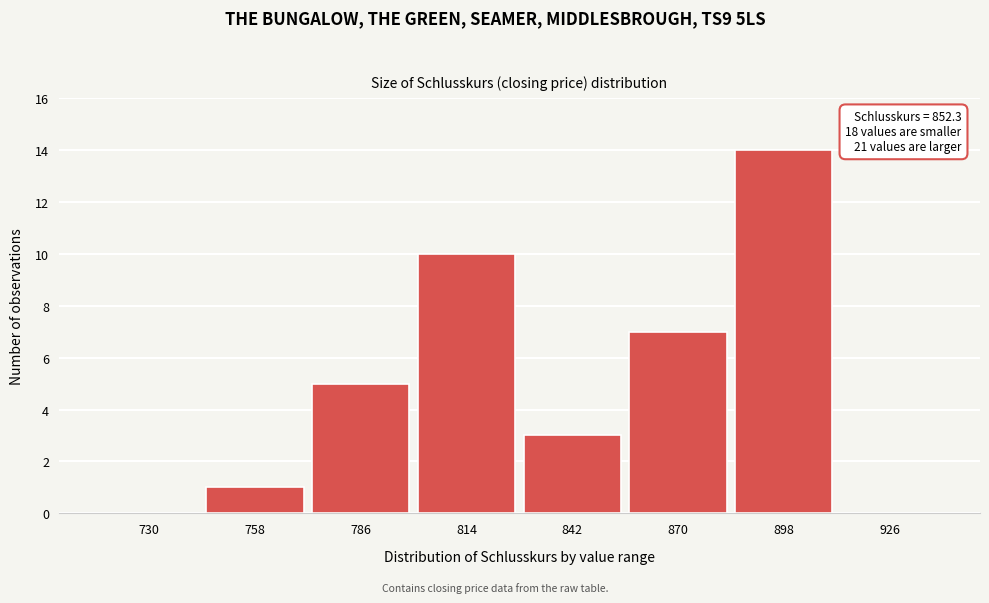

Reading left to right, extract all data points from this chart.

730=0	758=1	786=5	814=10	842=3	870=7	898=14	926=0